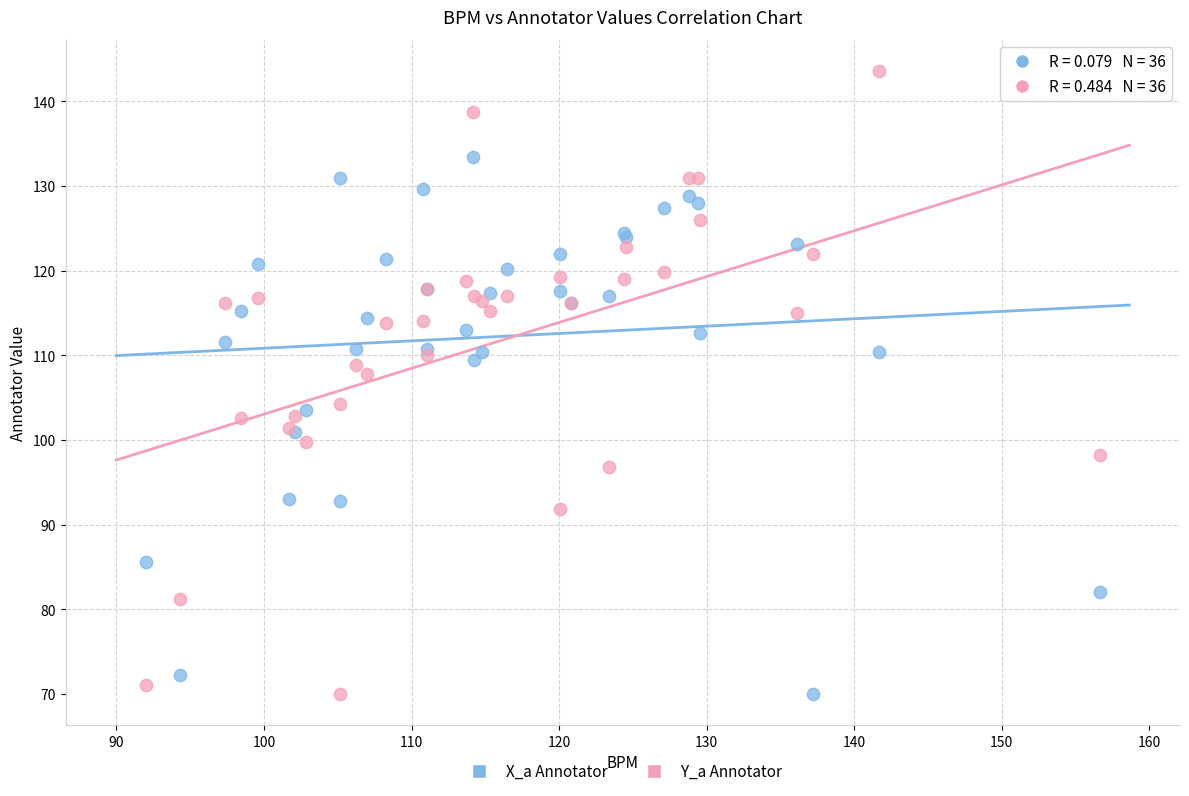

What is the X range (max minus min) for the scatter plot?

64.7